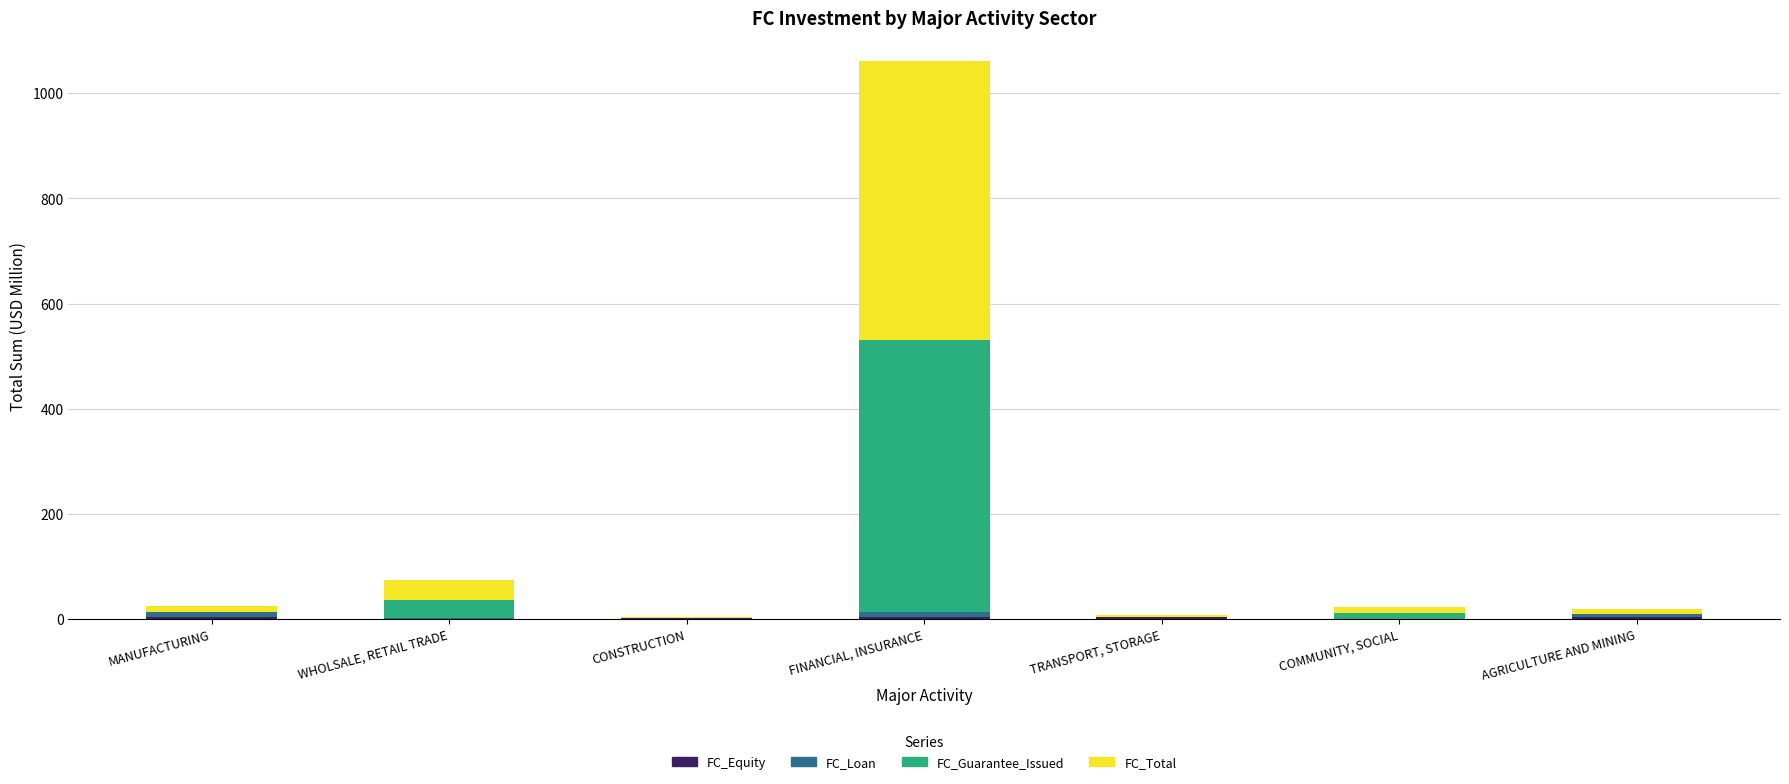

At which category is the sum across all series the highest?

FINANCIAL, INSURANCE